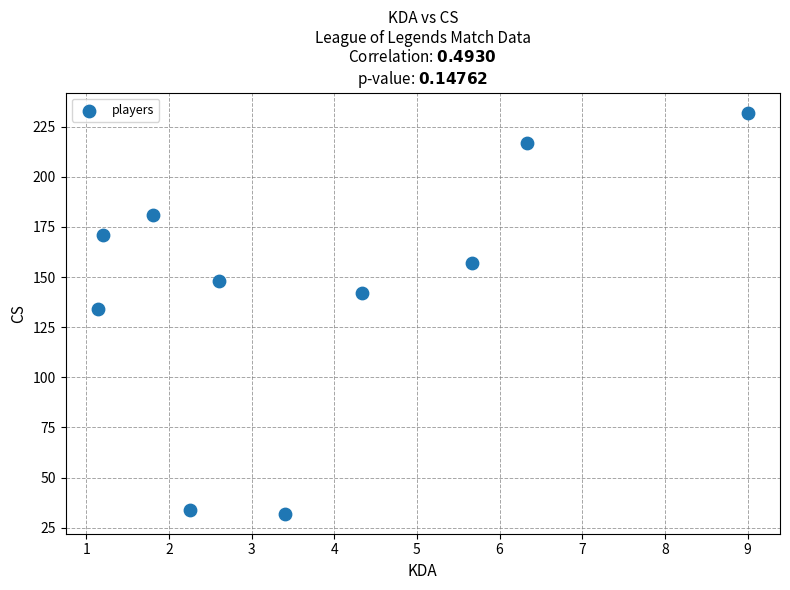

What is the average Y value?

145